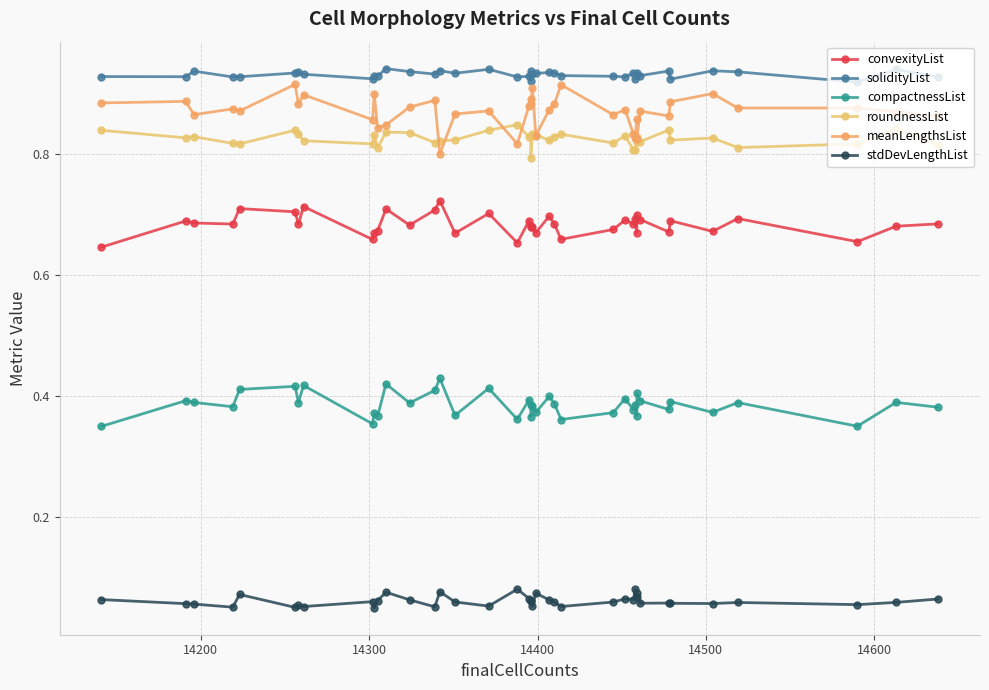

Is this an area chart (filled region under the line)?

No